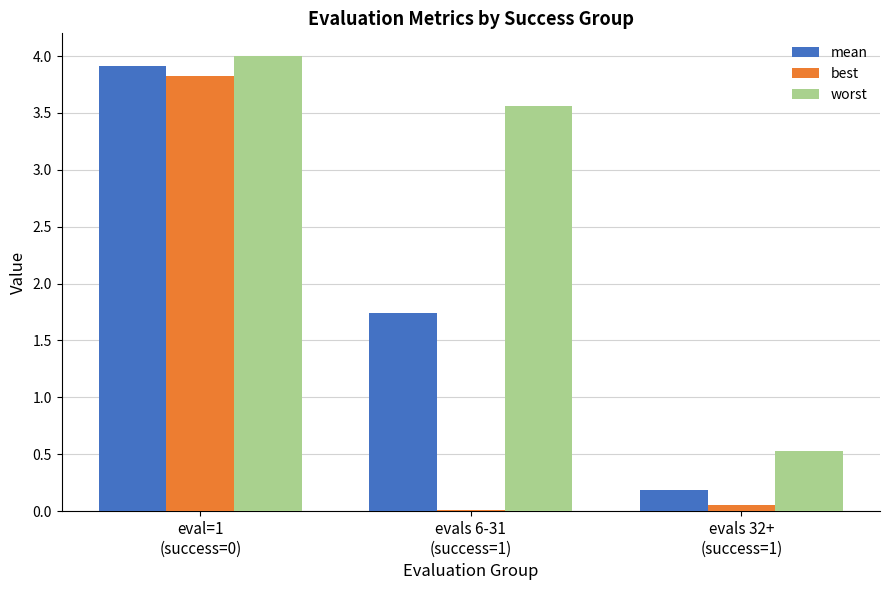

What is the maximum value shown in the chart?

4.0